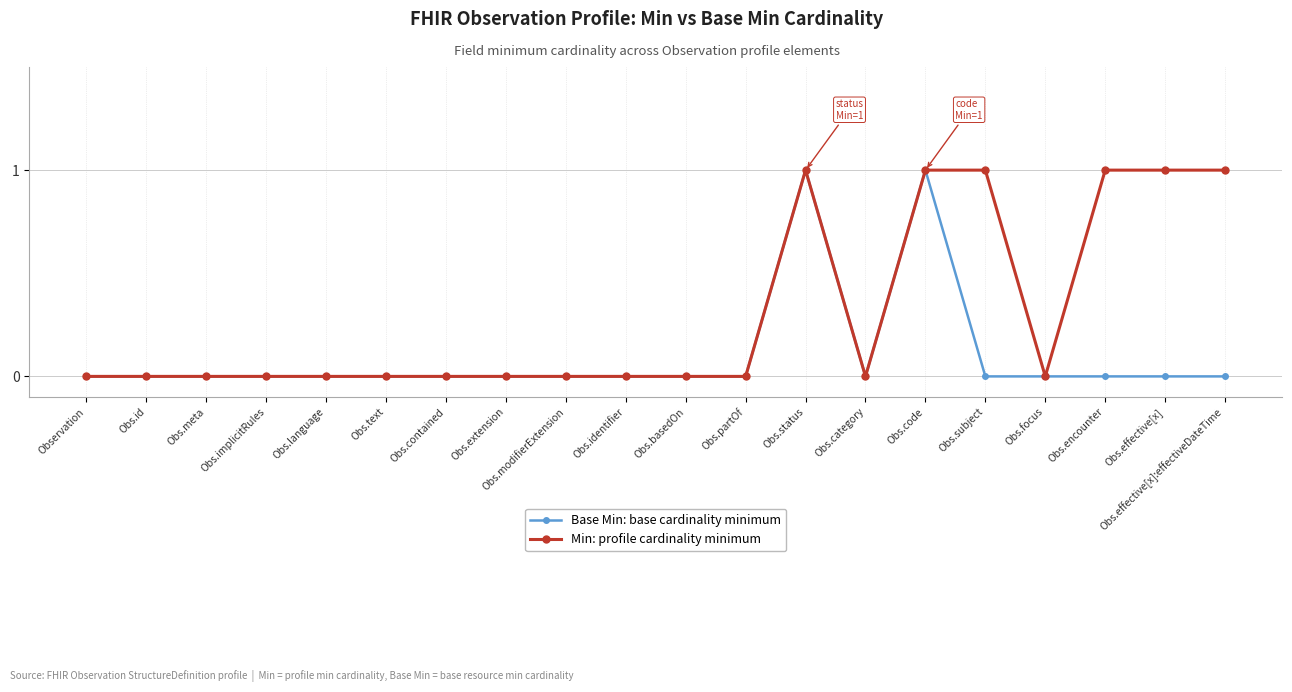

What is the difference between the highest and lowest values at Obs.subject?

1